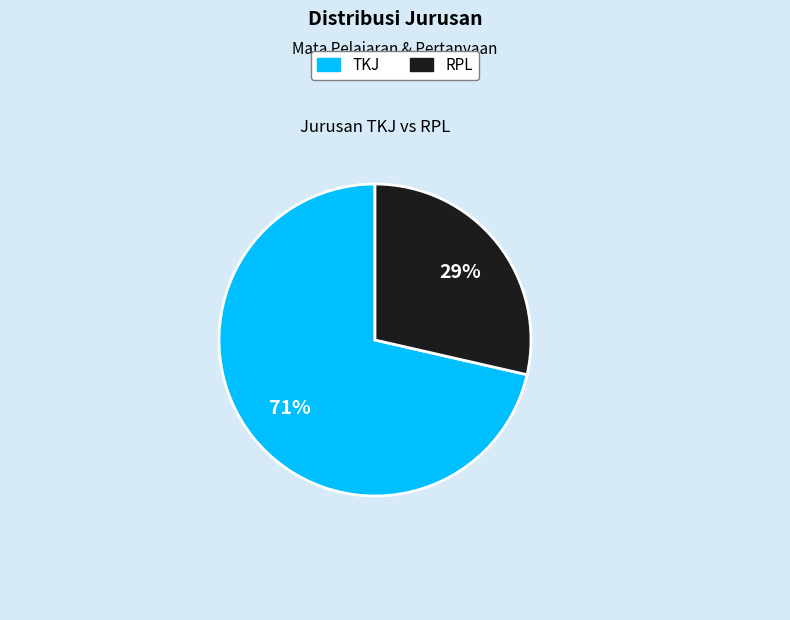

Between RPL and TKJ, which is larger?

TKJ